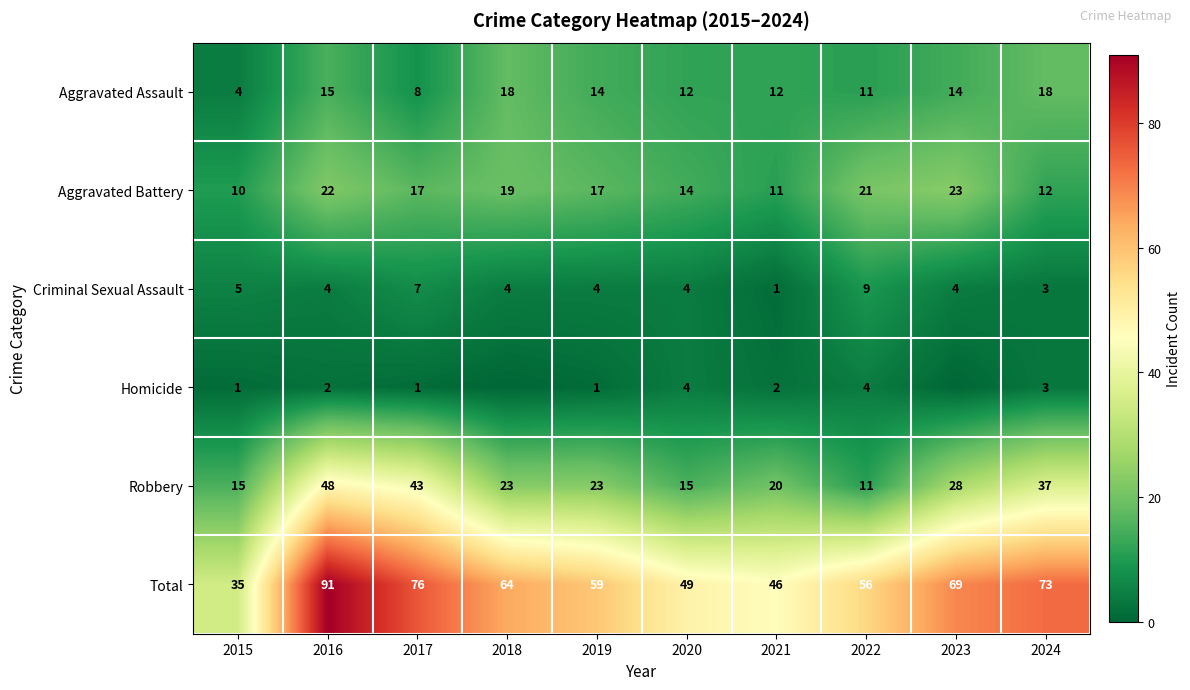

List the labels in order of Total value, smallest first.

2015, 2021, 2020, 2022, 2019, 2018, 2023, 2024, 2017, 2016